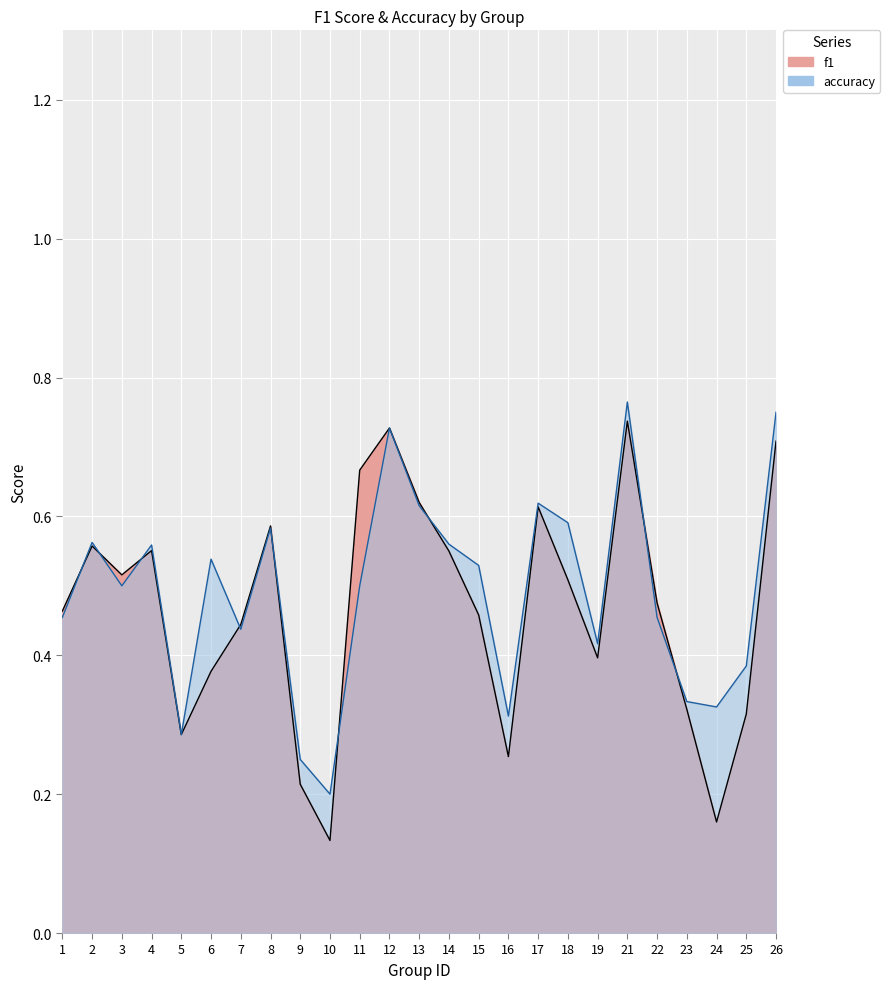

At which label does accuracy reach its minimum?

10